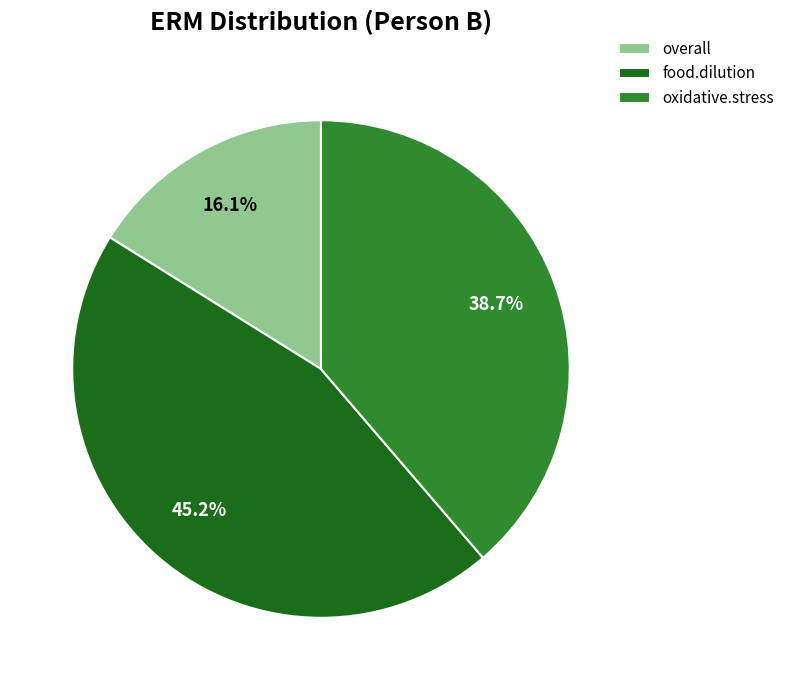

Which category has the biggest portion of the pie?

food.dilution